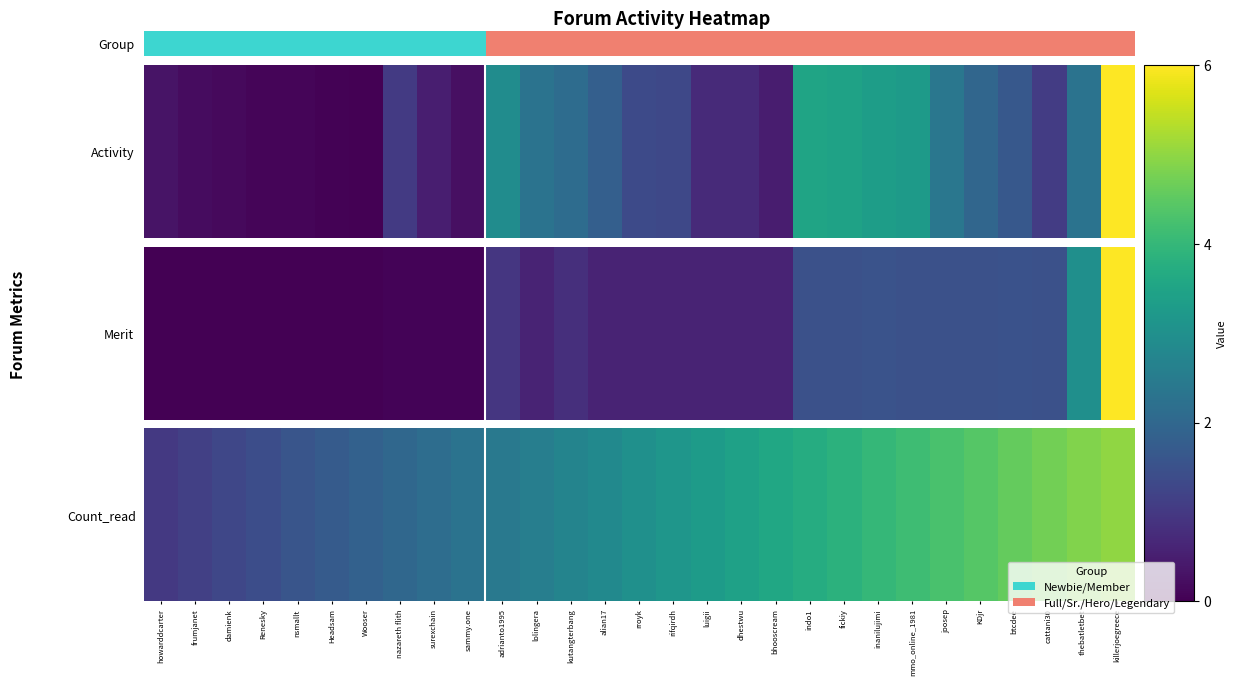

Rank the categories by value from highest to lowest.

killerjoegreece, thebatletbet, cattani30, btcdee, KDjr, joosep, mmo_online_1981, inanilujimi, fickiy, indo1, bhooscream, dhestwu, luigii, rifqirdh, rroyk, alian17, kutangterbang, lolingera, adrianto1995, sammy.one, surexchain, nazareth flith, Wooser, Headsam, nsmallt, Renesky, damienk, frumjanet, howarddcarter